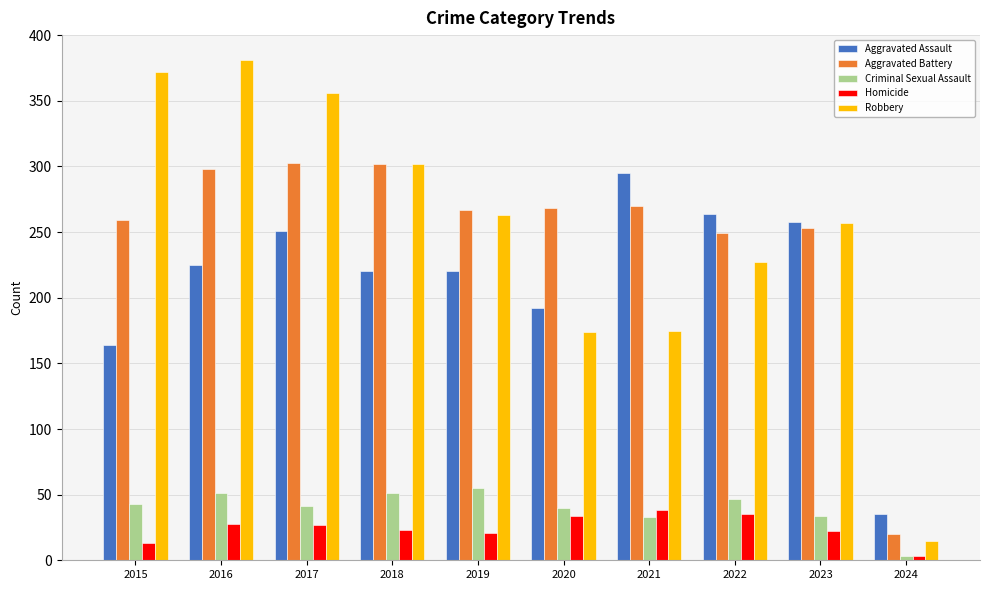

How many categories are shown in the chart?

10